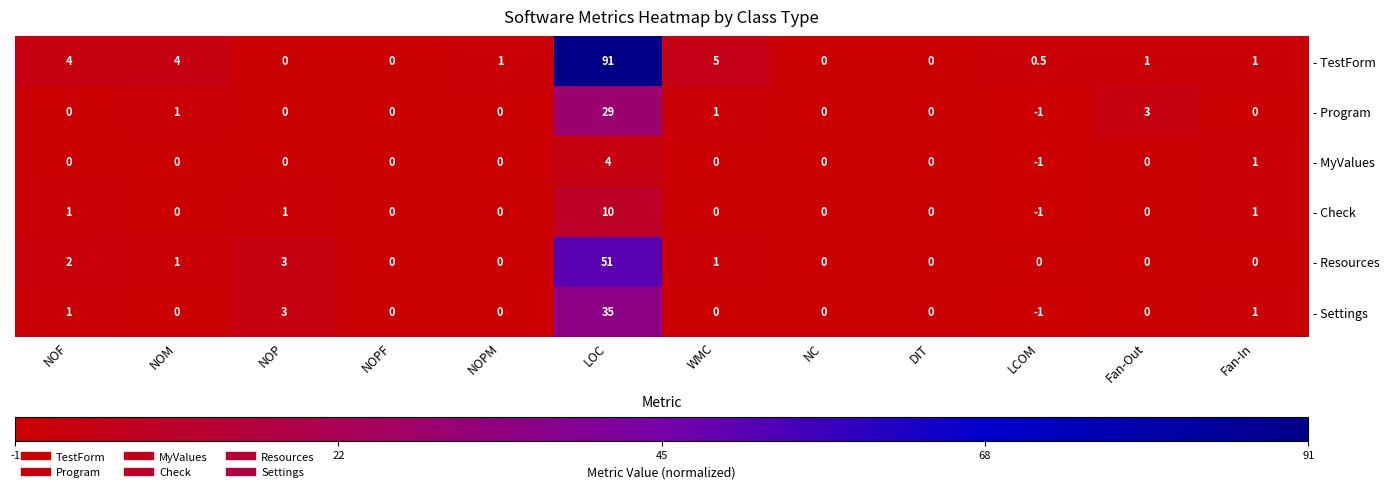

What is the difference between the maximum and minimum values in the - MyValues series?

5.0